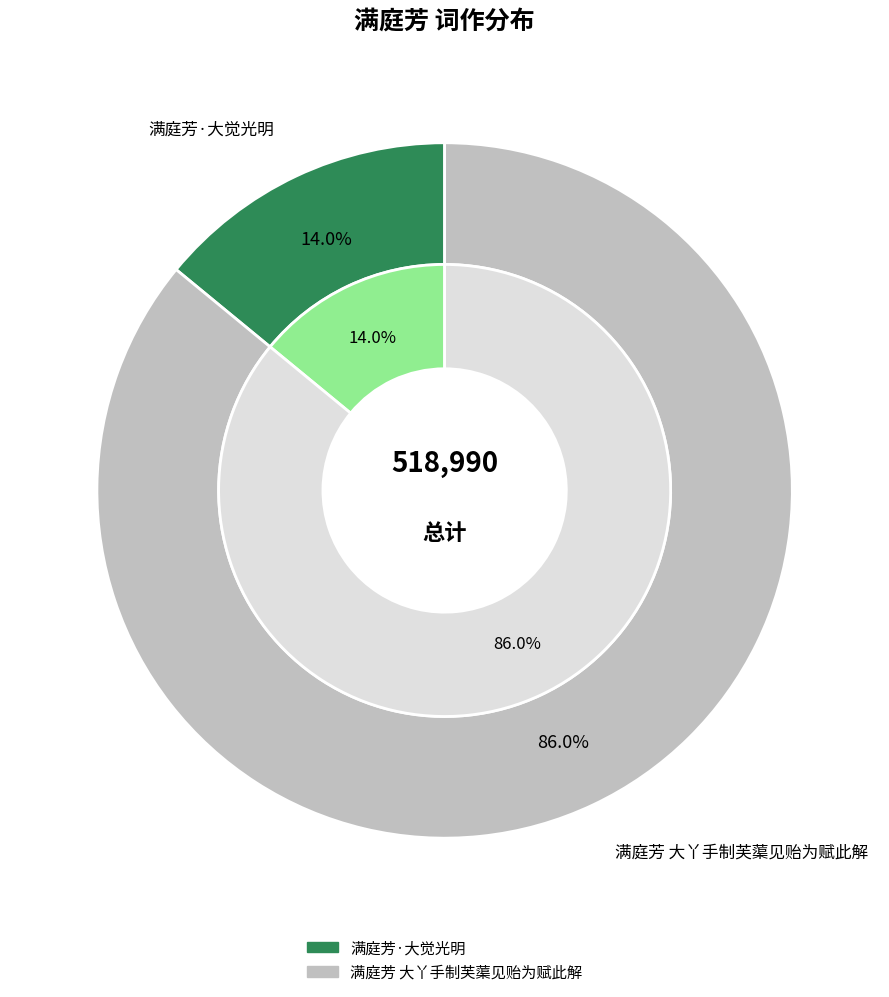

True or false: 满庭芳 大丫手制芙蕖见贻为赋此解 accounts for 86% of the total.

True